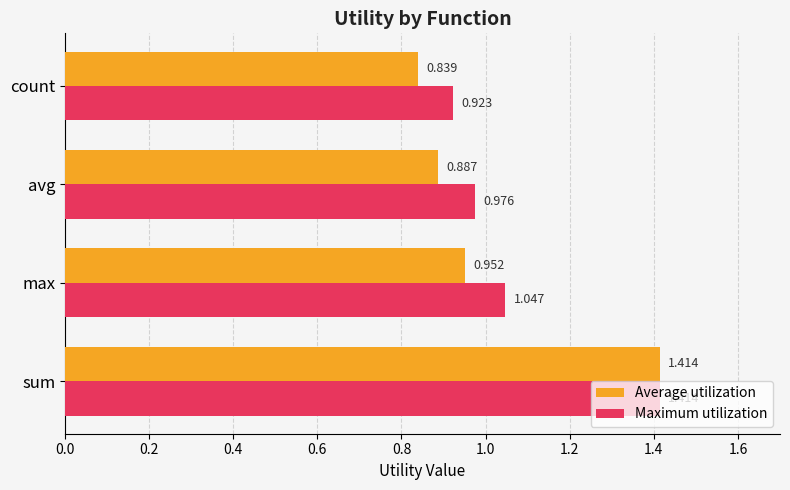

At which label does Average utilization reach its peak?

sum